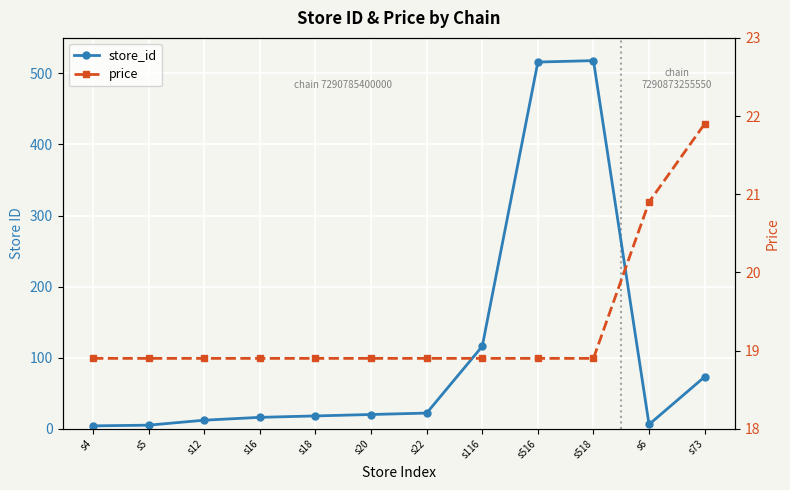

At how many categories does at least one series exceed 464?

2